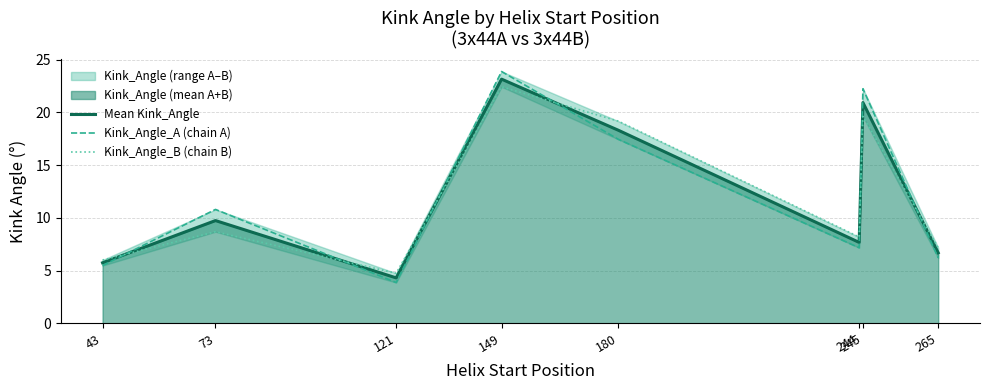

Rank the series at 180 from highest to lowest value.

Kink_Angle_B (chain B), Mean Kink_Angle, Kink_Angle_A (chain A)